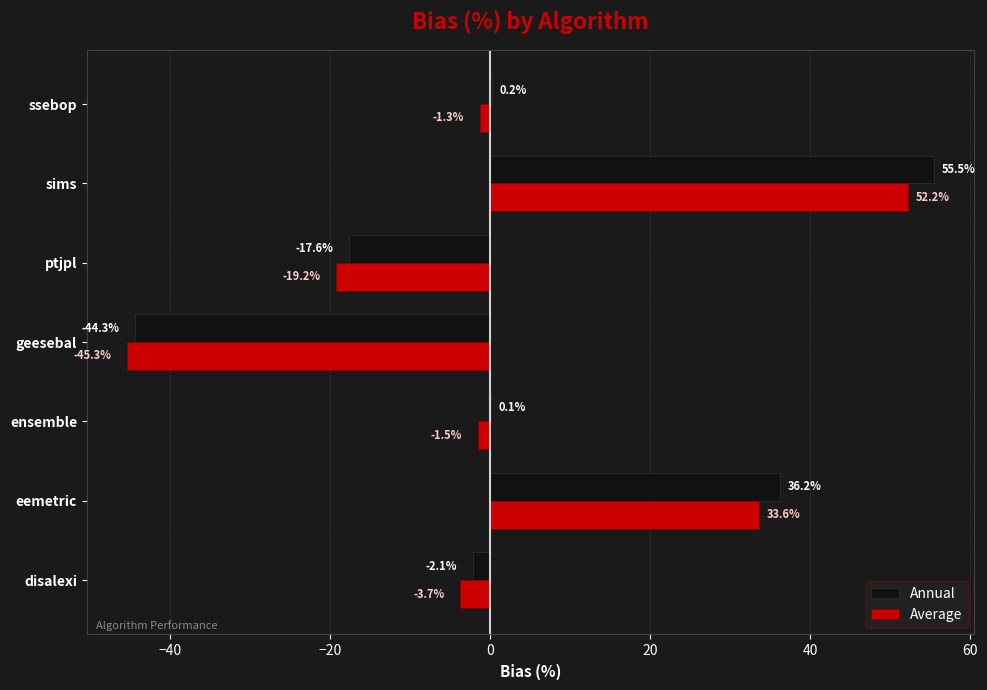

Which series has the largest total across all categories?

Annual